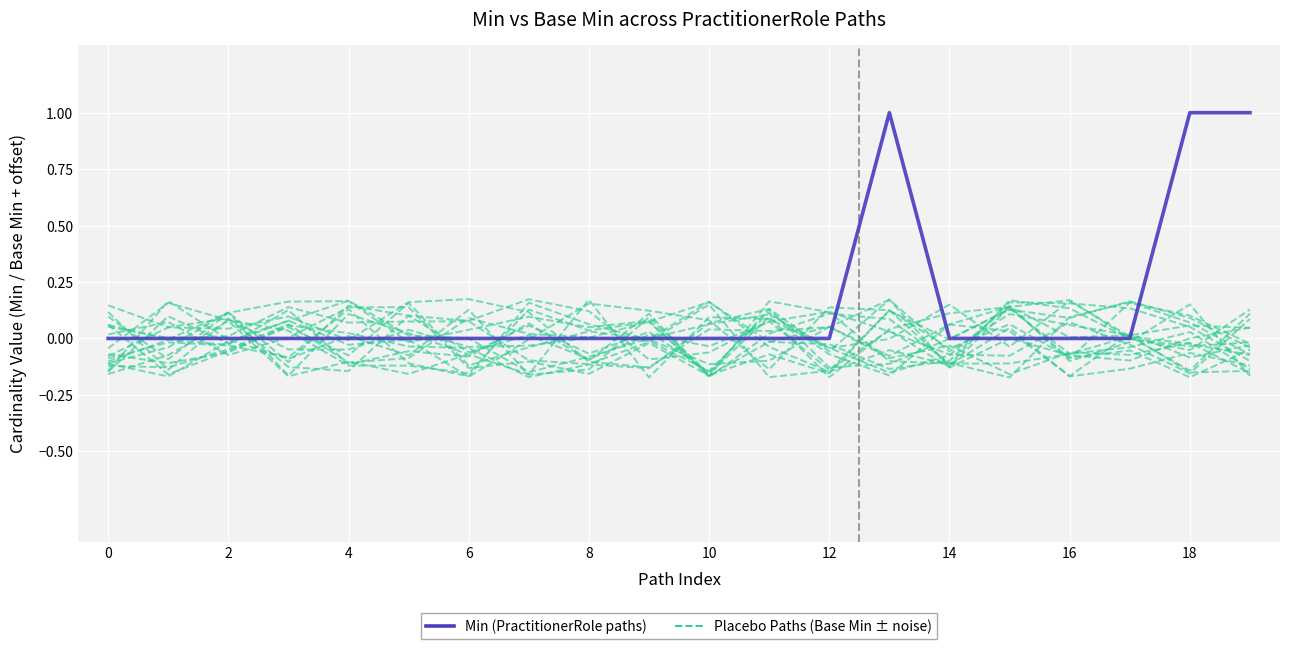

Is the value of Min (PractitionerRole paths) at 18 greater than the value of Placebo Paths (Base Min ± noise) at 4?

Yes